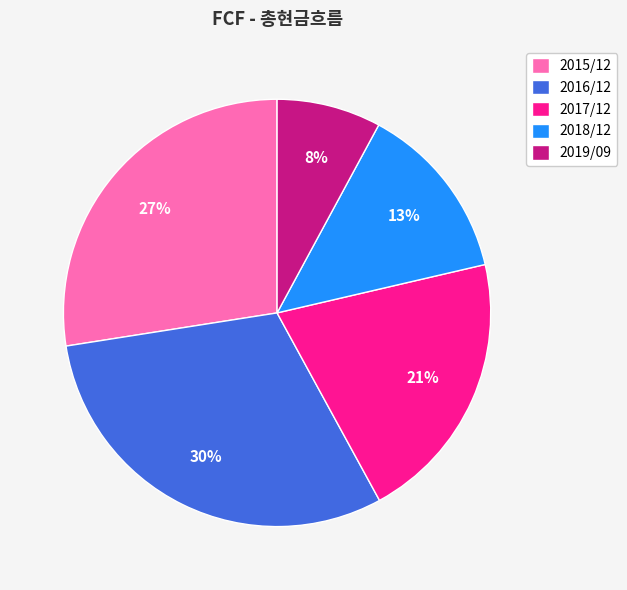

What percentage is the 2019/09 slice, to the nearest percent?

8%